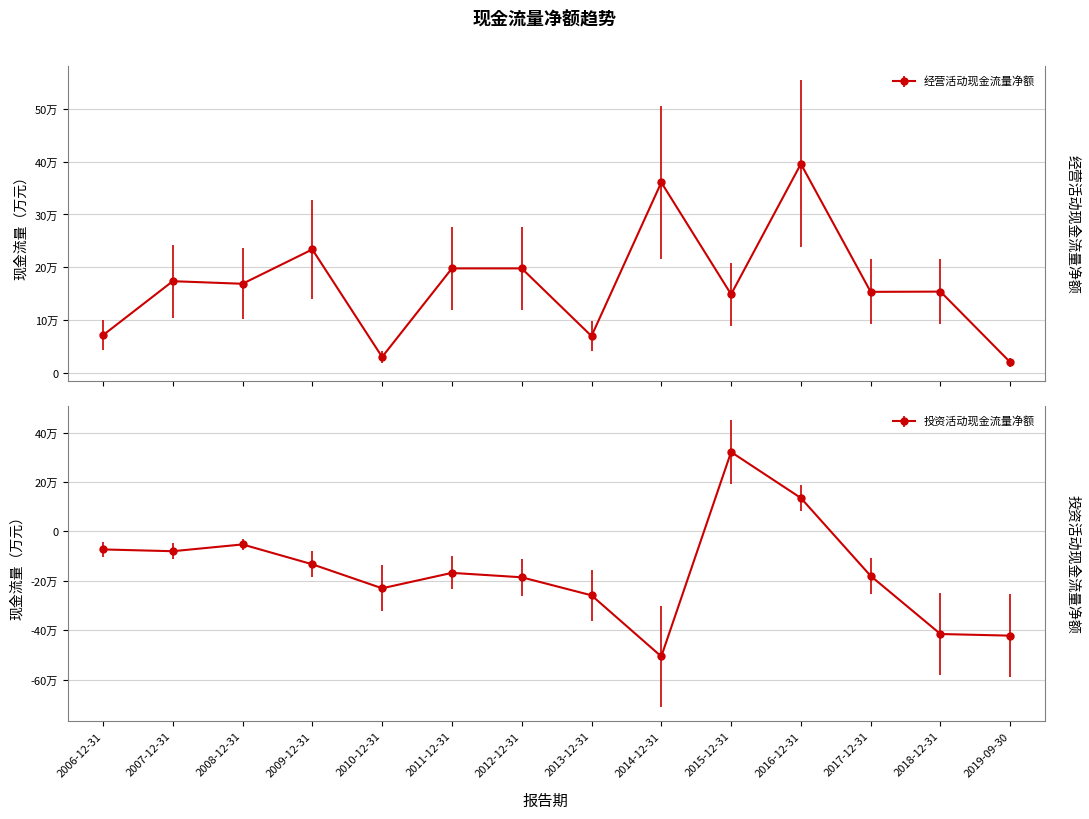

Is it true that 经营活动现金流量净额 equals 69046 at 2008-12-31?

False